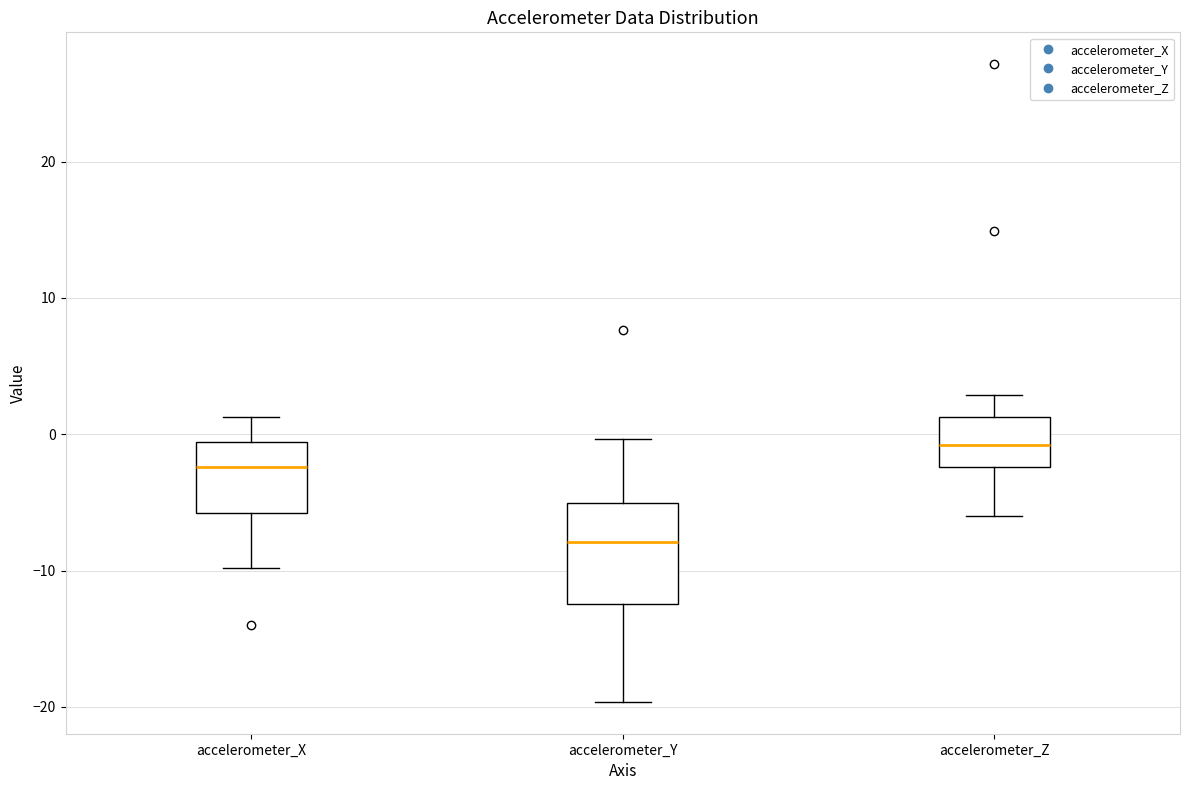

Reading left to right, transcribe this box plot: for each box, give where its median line is, the range the box spans, and where its two whiskers end, as read against the y-axis. The values are not printed on the chart, so give them approximately, as read against the axis.

accelerometer_X: median -2, box -6 to -1, whiskers -10 to 1
accelerometer_Y: median -8, box -12 to -5, whiskers -20 to 0
accelerometer_Z: median -1, box -2 to 1, whiskers -6 to 3